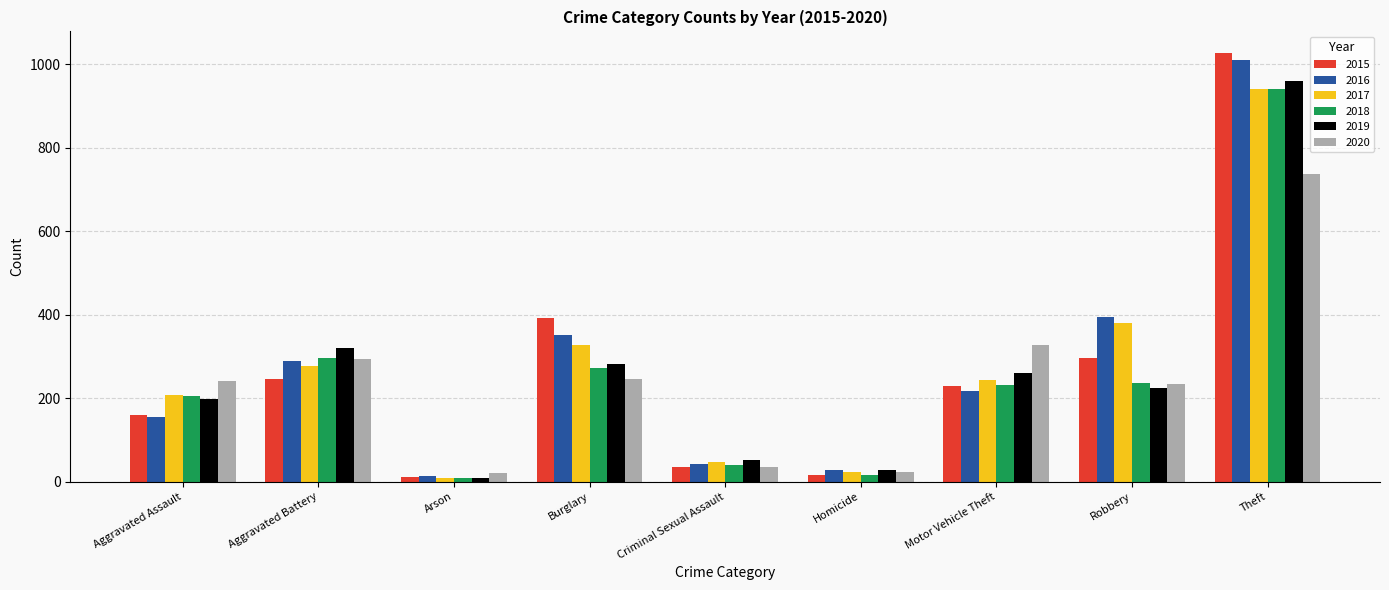

The value of 2015 at Aggravated Assault is 160. True or false?

True